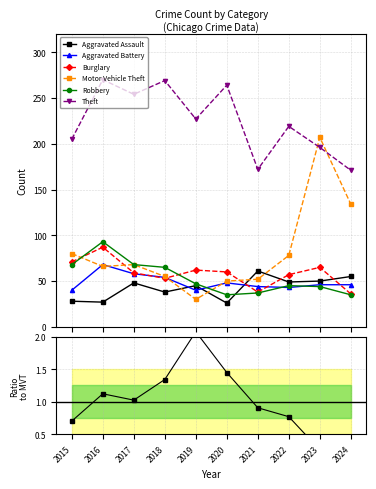

Reading left to right, extract all data points from this chart.

Aggravated Assault: 2015=28	2016=27	2017=48	2018=38	2019=45	2020=26	2021=61	2022=49	2023=50	2024=55
Aggravated Battery: 2015=40	2016=68	2017=58	2018=54	2019=40	2020=48	2021=44	2022=43	2023=46	2024=46
Burglary: 2015=71	2016=87	2017=59	2018=53	2019=62	2020=60	2021=38	2022=57	2023=65	2024=36
Motor Vehicle Theft: 2015=80	2016=66	2017=68	2018=55	2019=30	2020=50	2021=52	2022=78	2023=207	2024=134
Robbery: 2015=68	2016=93	2017=68	2018=65	2019=47	2020=35	2021=37	2022=45	2023=44	2024=35
Theft: 2015=205	2016=270	2017=254	2018=269	2019=227	2020=264	2021=172	2022=219	2023=196	2024=171